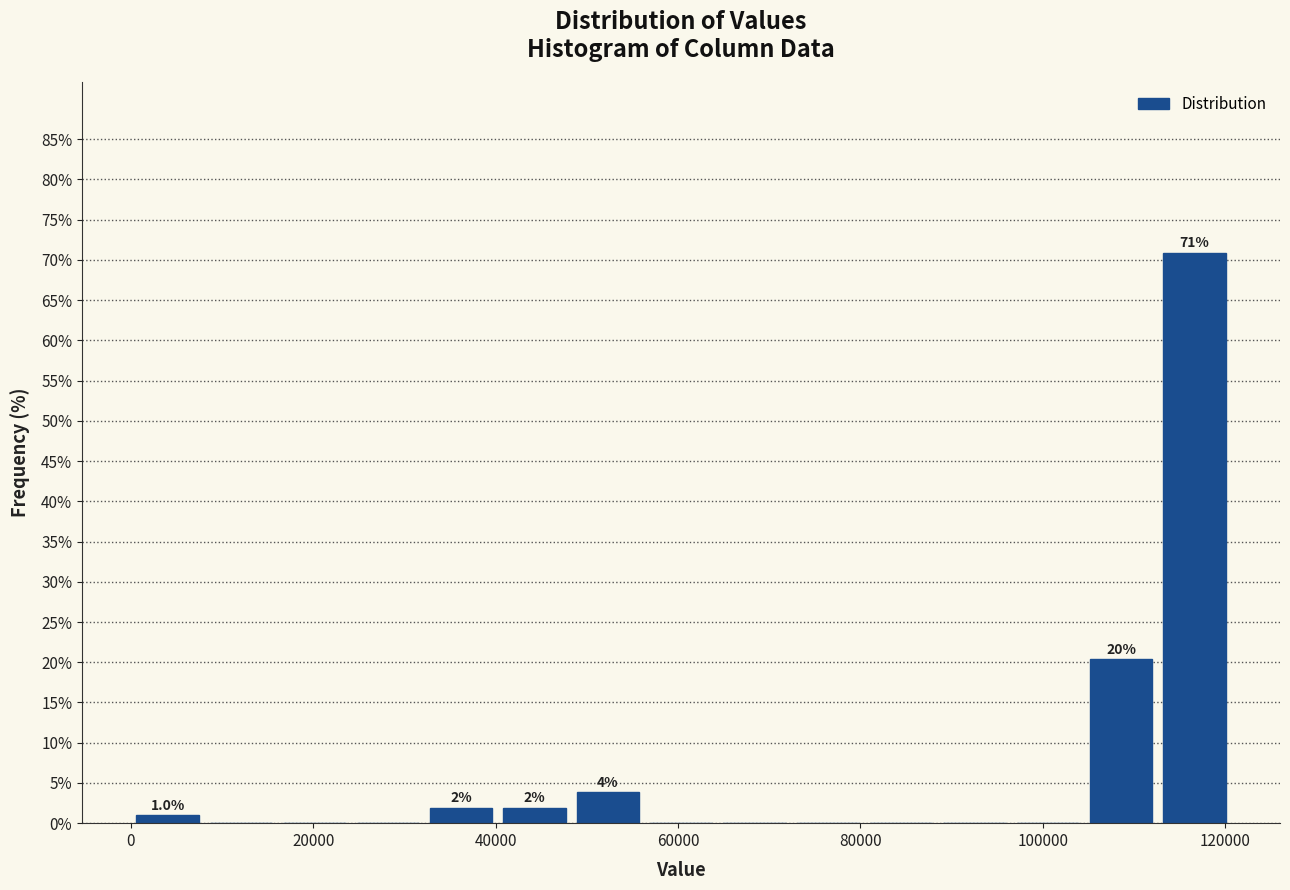

Which range on the x-axis has the tallest bar?

112000 to 120000